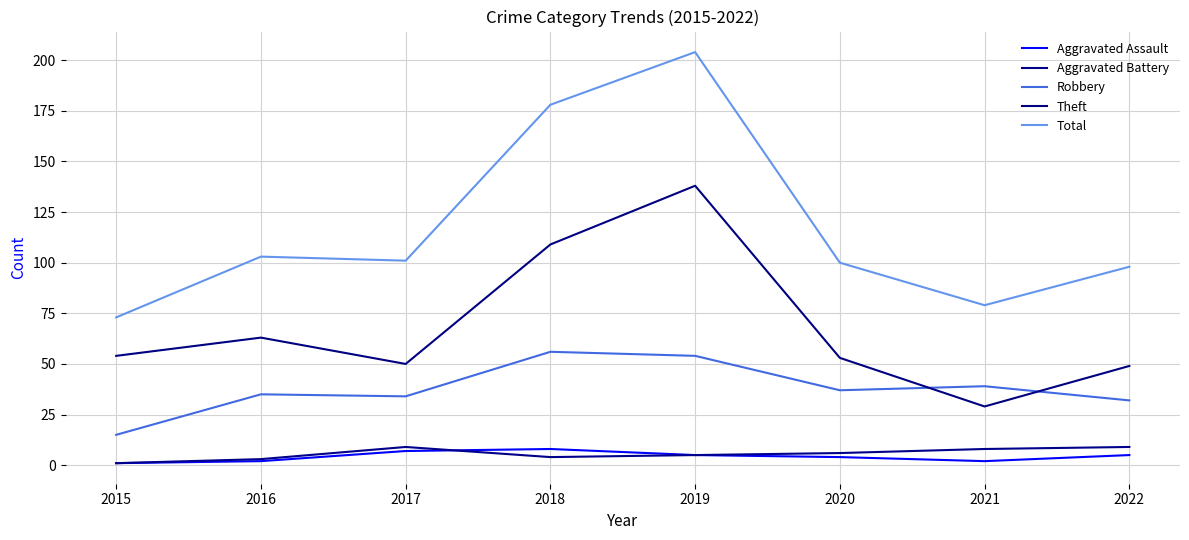

What is the difference between the Theft values at 2019 and 2021?

109